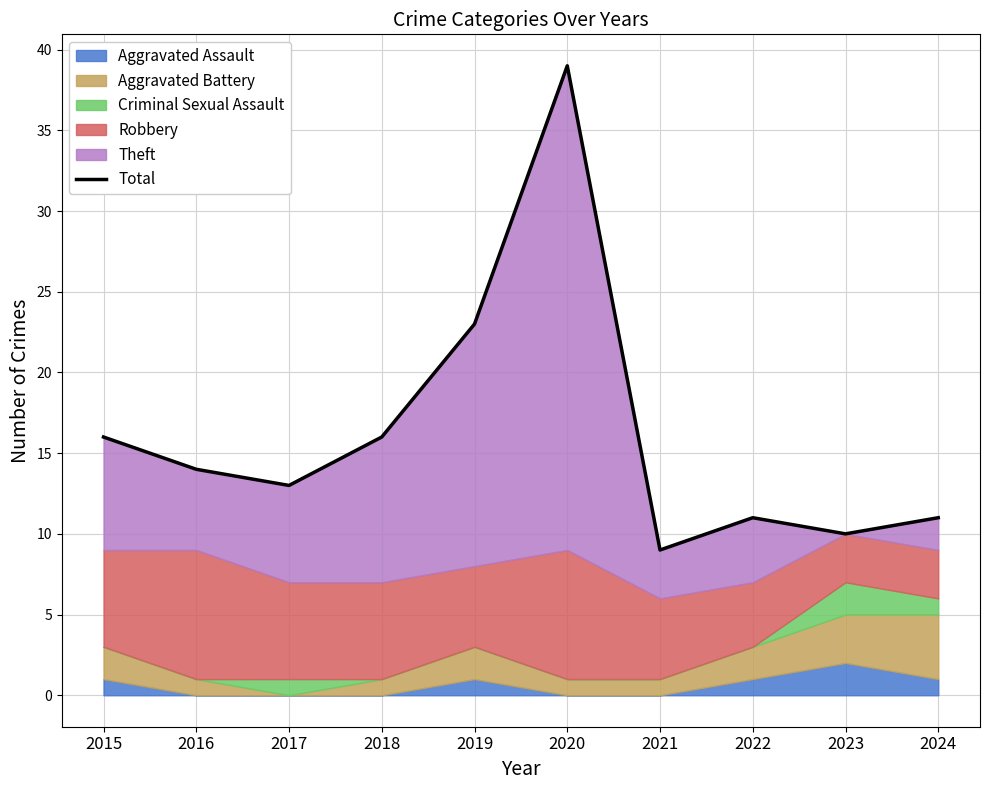

At which label does the data first exceed 14?

2015